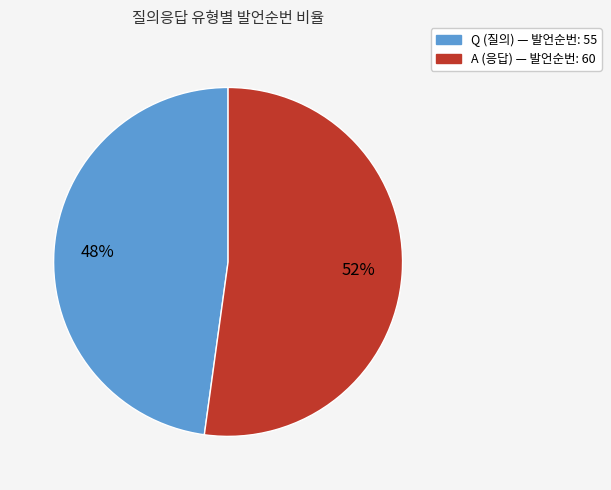

Which slice is the largest?

A